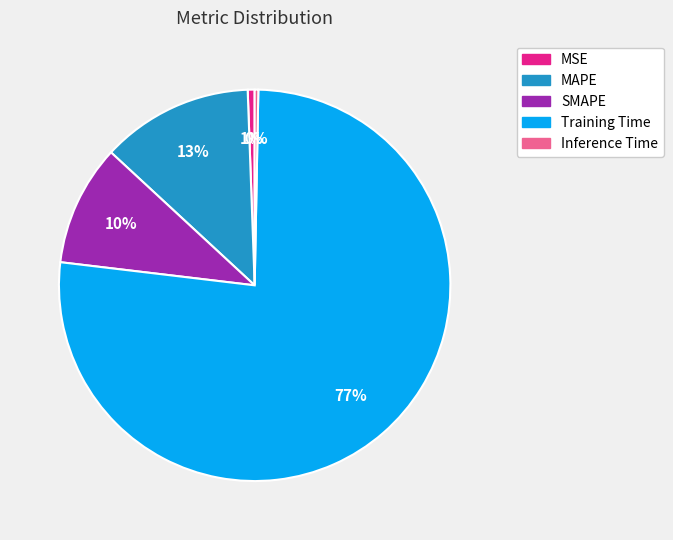

Is there any slice that represents more than half of the pie?

Yes